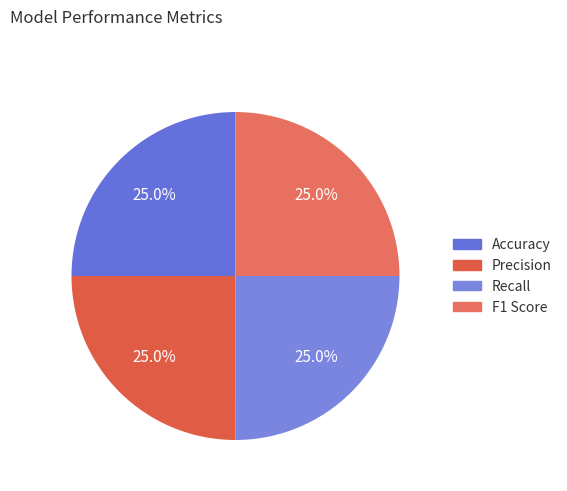

What is the smallest slice in the pie chart?

Recall